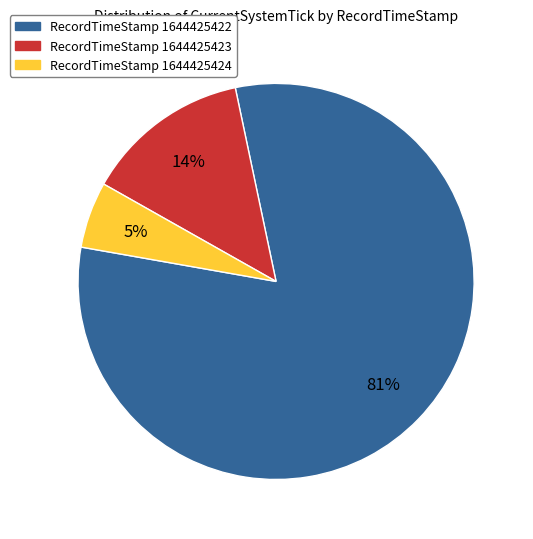

True or false: RecordTimeStamp 1644425422 accounts for 81% of the total.

True